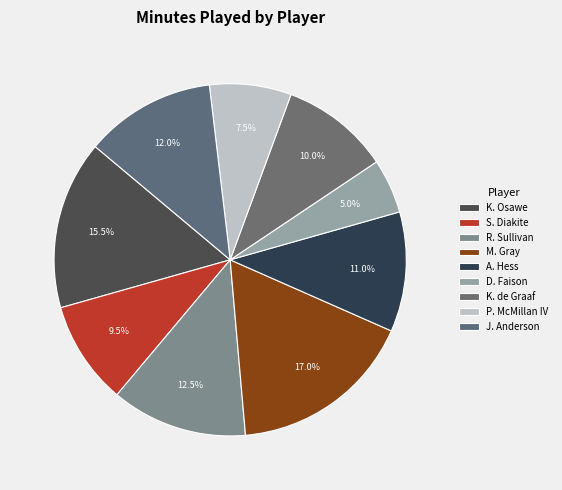

What is the smallest slice in the pie chart?

D. Faison